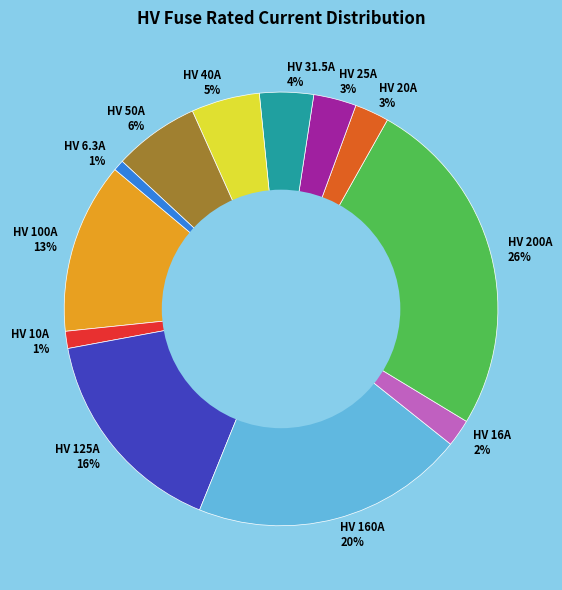

Count the number of slices in the pie.

12